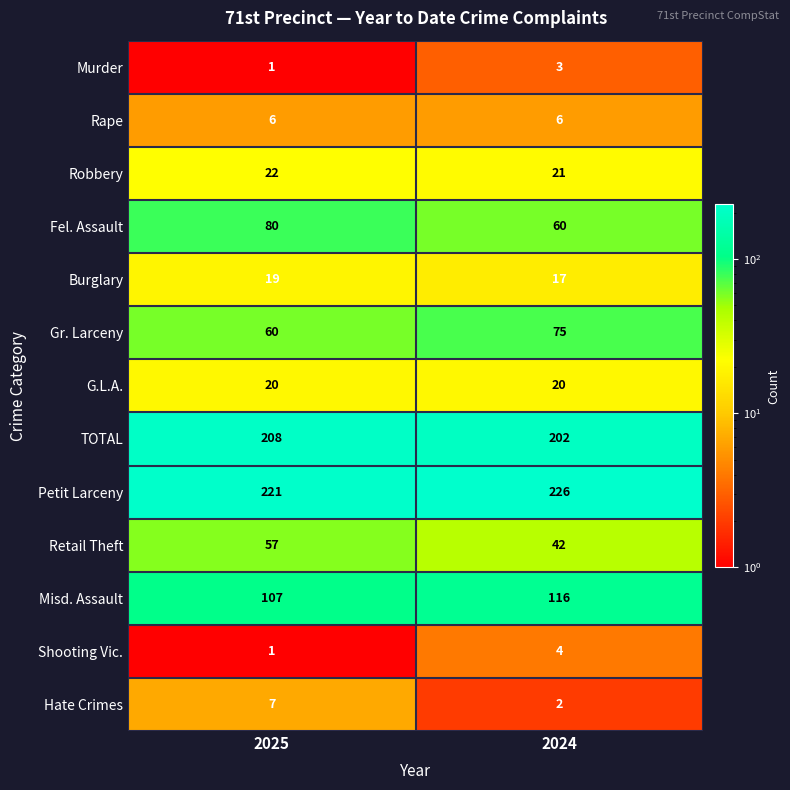

Which series has the largest total across all categories?

Petit Larceny